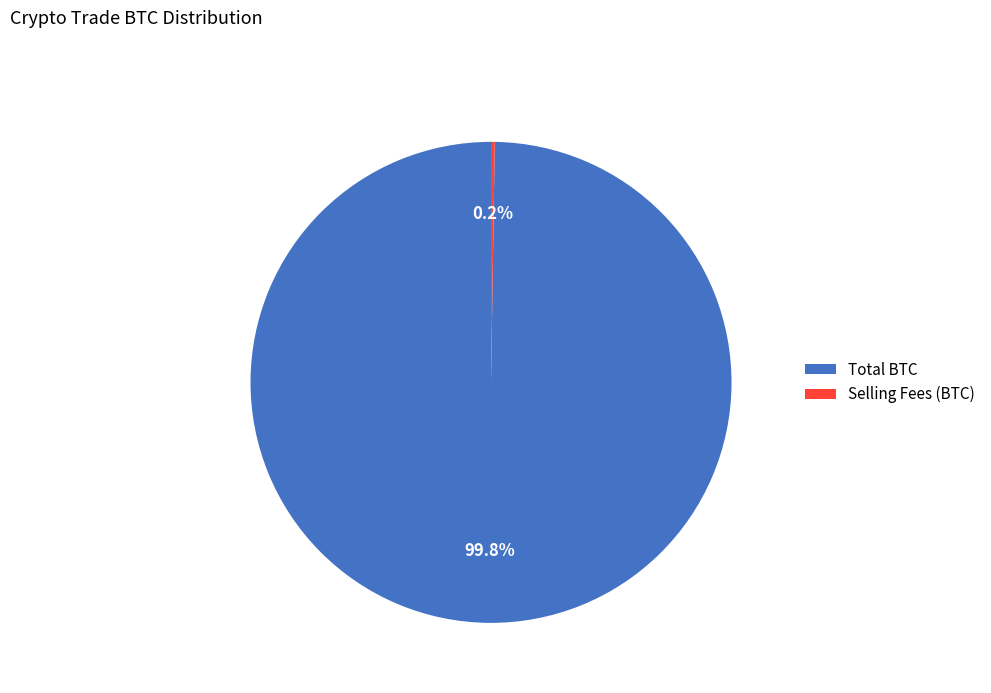

To the nearest percent, what portion does Total BTC represent?

100%